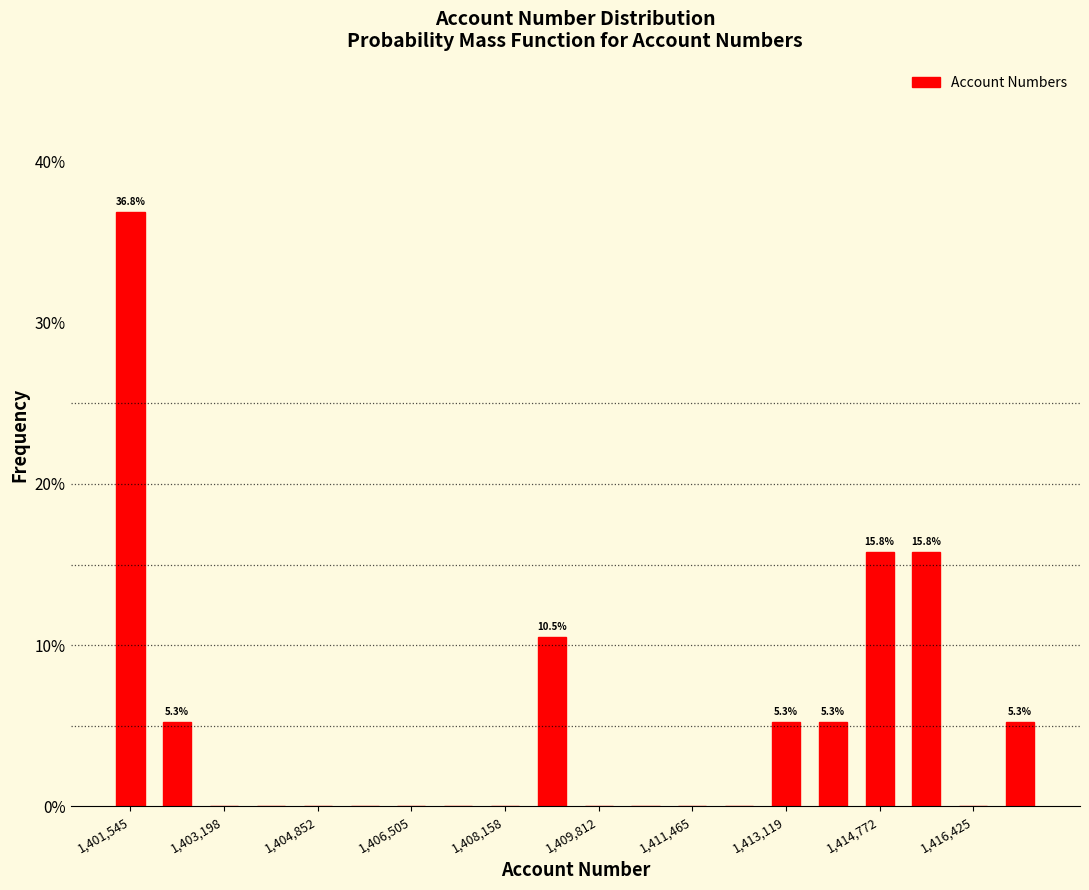

Which range on the x-axis has the tallest bar?

1401200 to 1402000